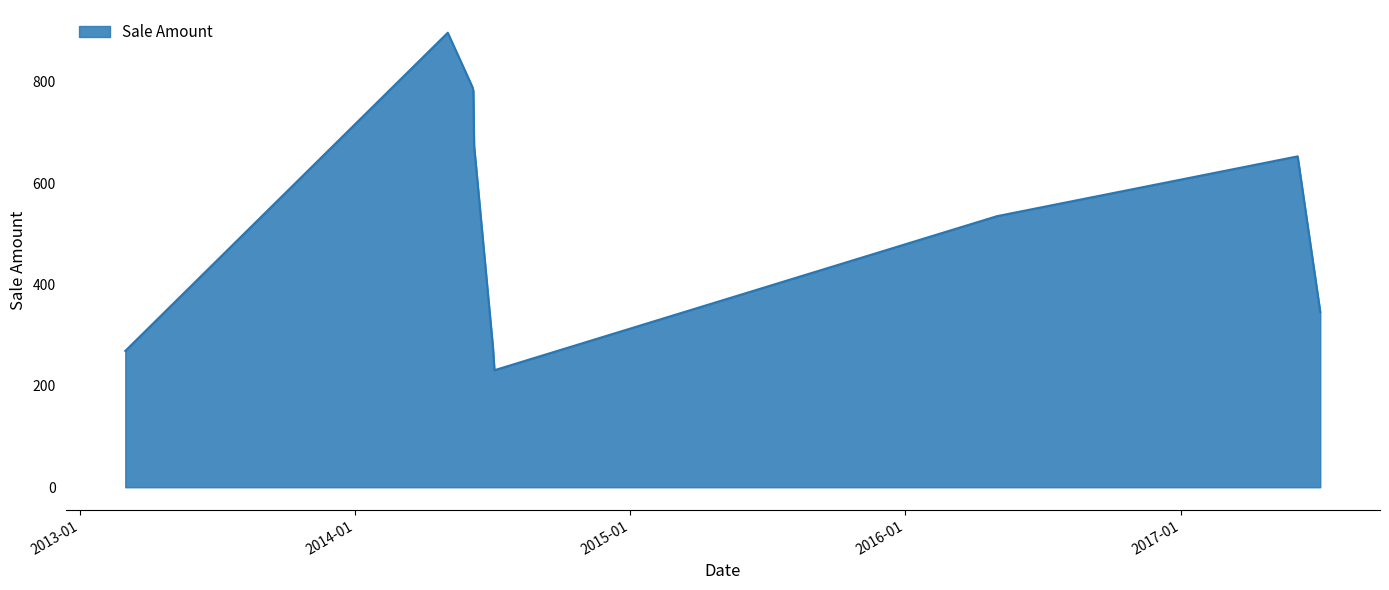

What is the sum of all values?

5452